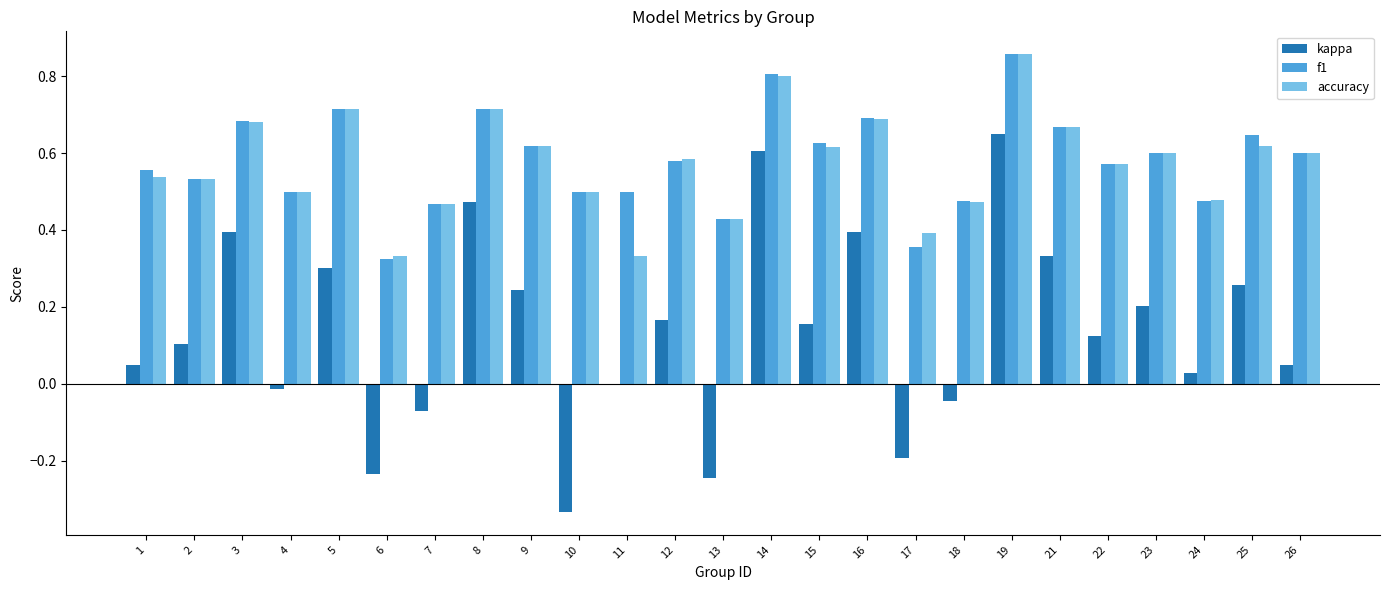

True or false: kappa has a value of 0.2 at 23.

True